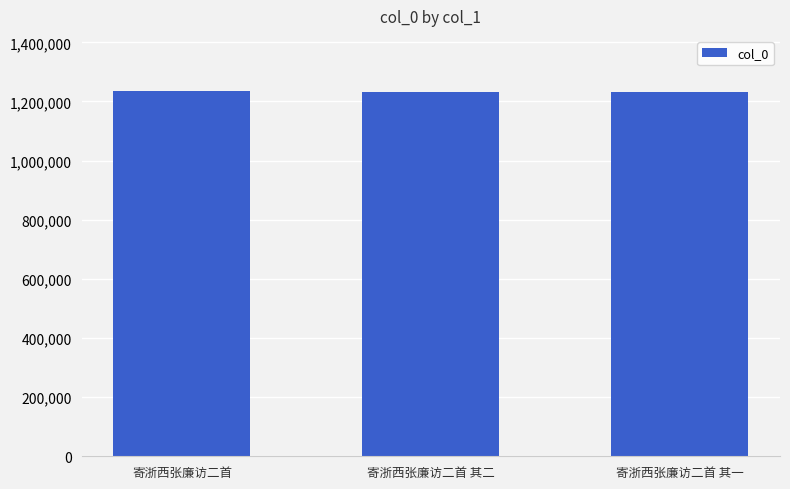

What is the maximum value shown in the chart?

1236242